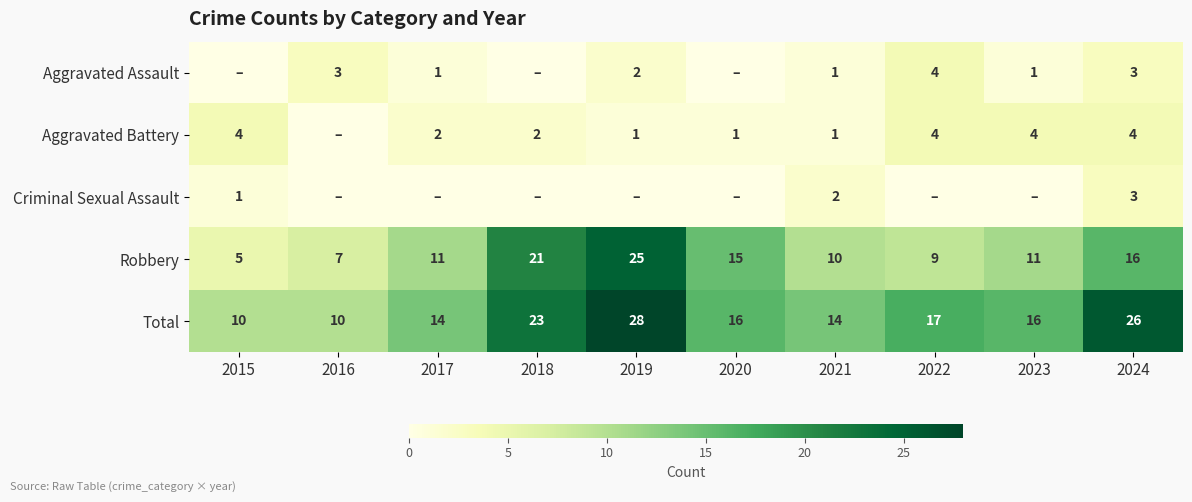

How many values in the Robbery series are below 11?

4